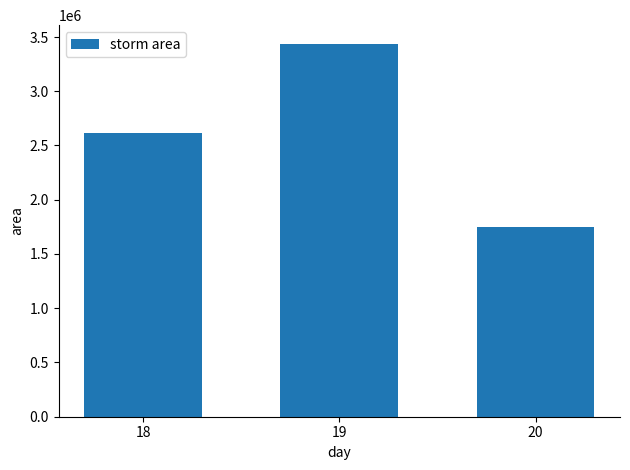

What is the sum of the values at 18 and 20?

4357500.0